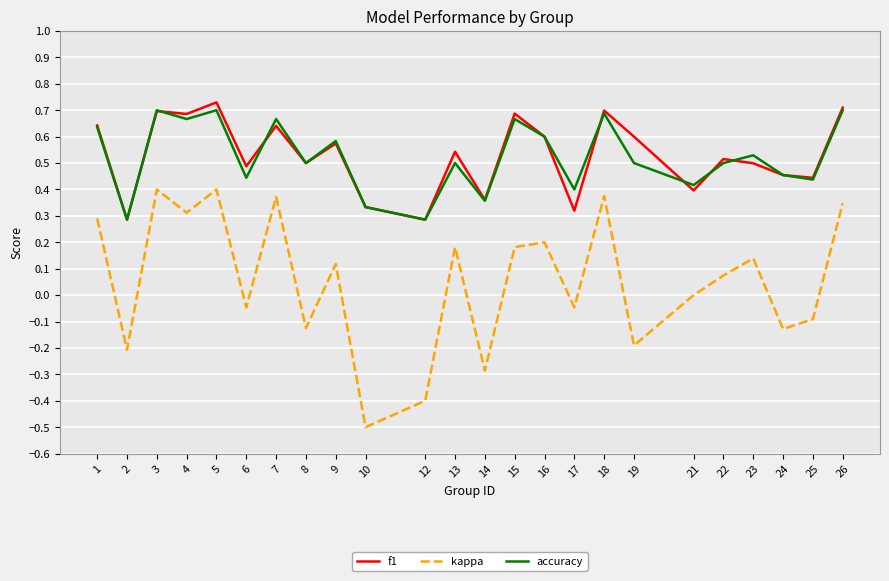

Which series has the largest range (max minus min)?

kappa